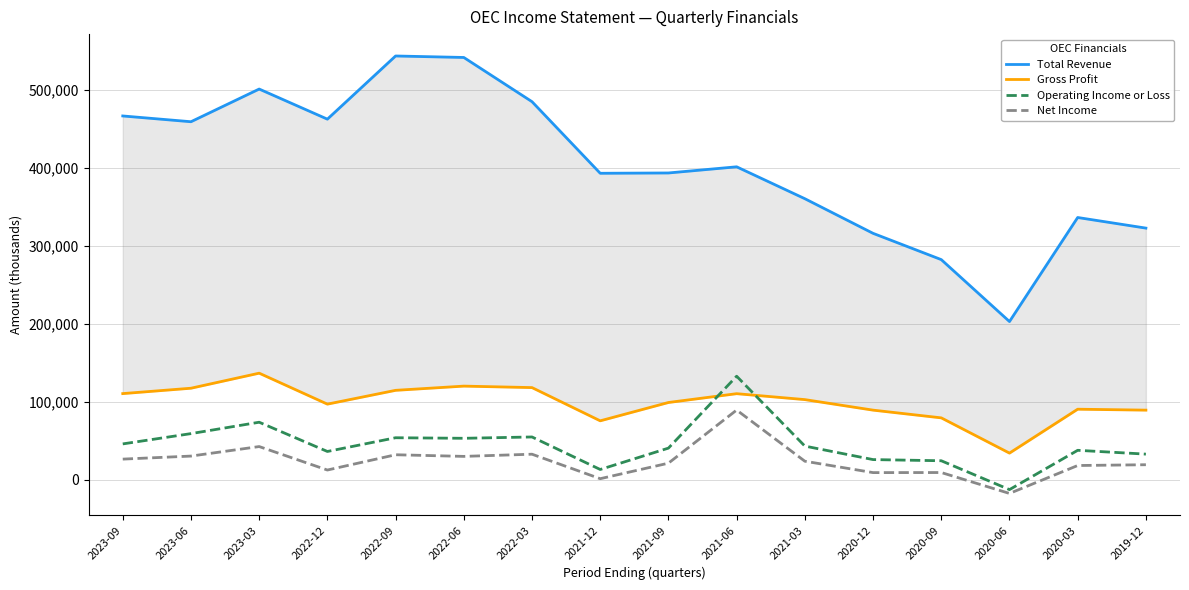

How many interior local peaks does the Operating Income or Loss series have?

5